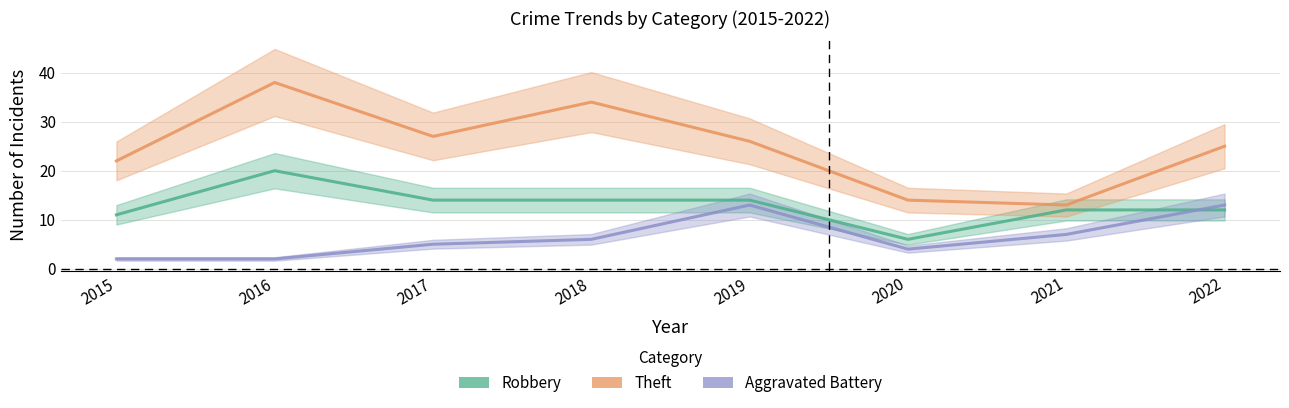

Rank the series by their average value, from highest to lowest.

Theft, Robbery, Aggravated Battery